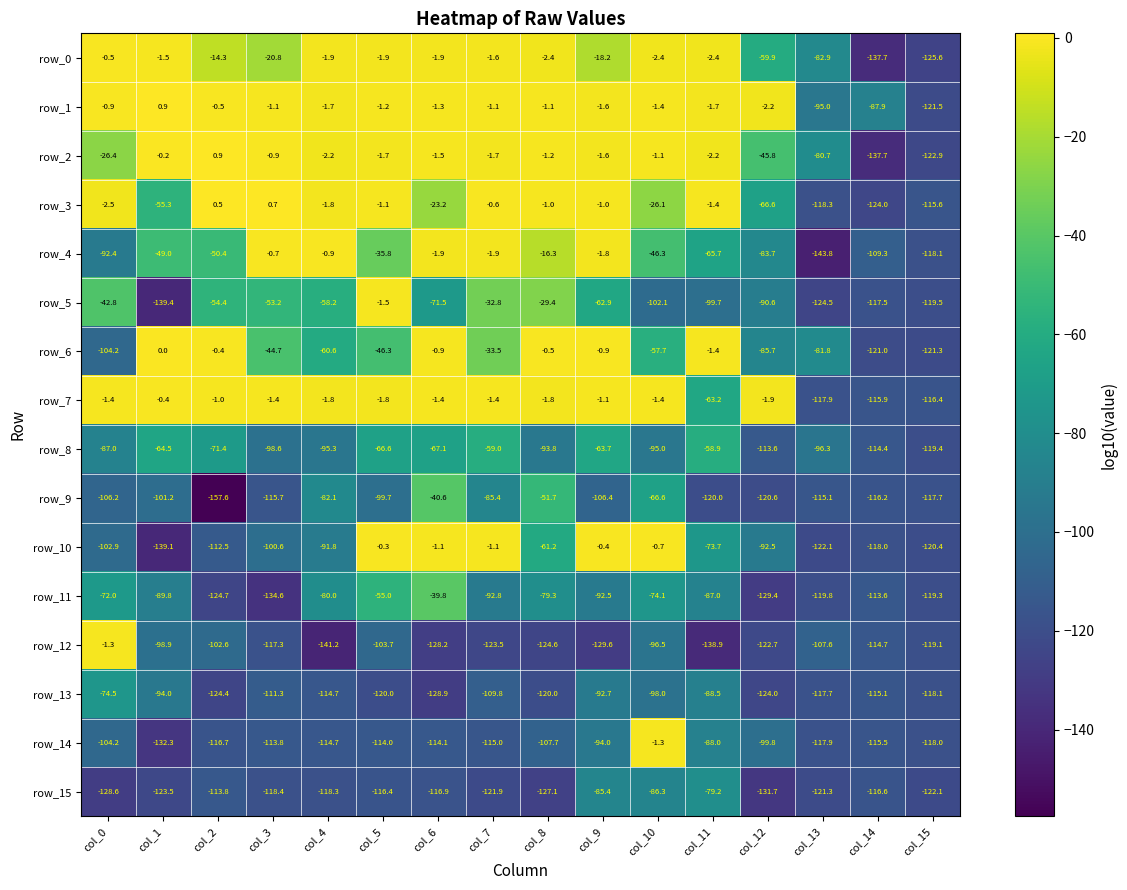

Which series has the largest total across all categories?

row_1